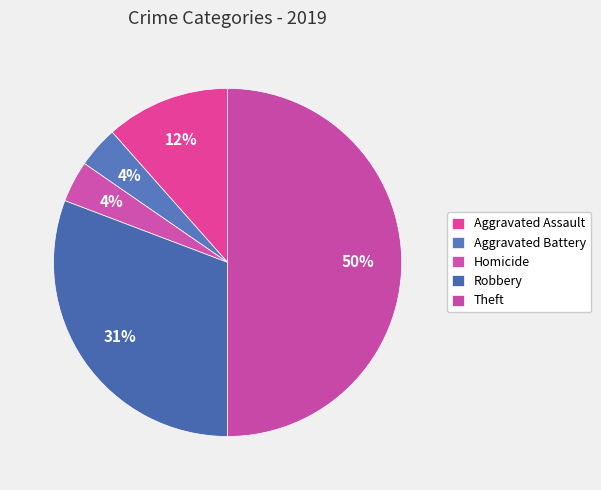

Count the number of slices in the pie.

5